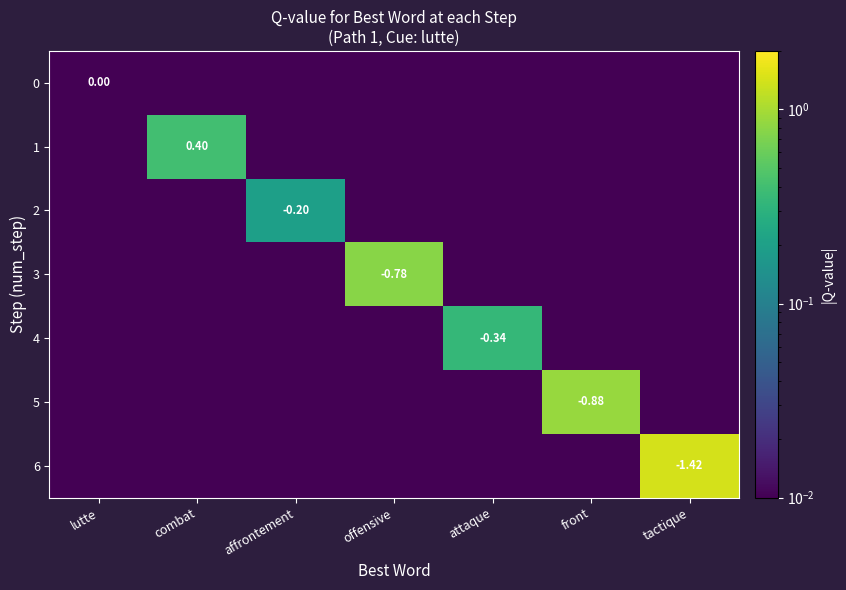

What is the total value across all series at offensive?

0.8